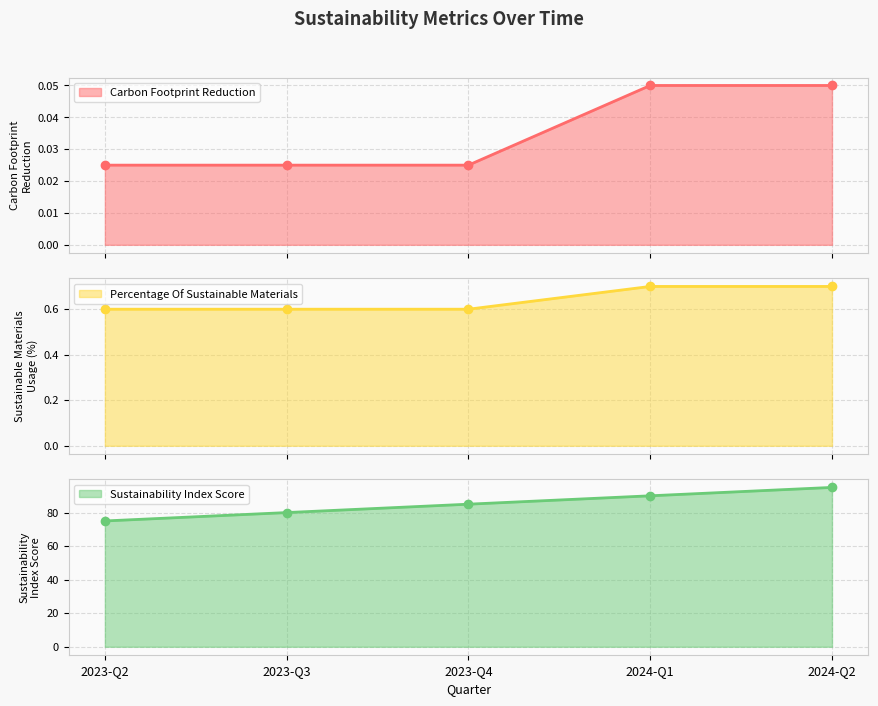

List the labels in order of carbon_footprint_reduction value, smallest first.

2023-Q2, 2023-Q3, 2023-Q4, 2024-Q1, 2024-Q2